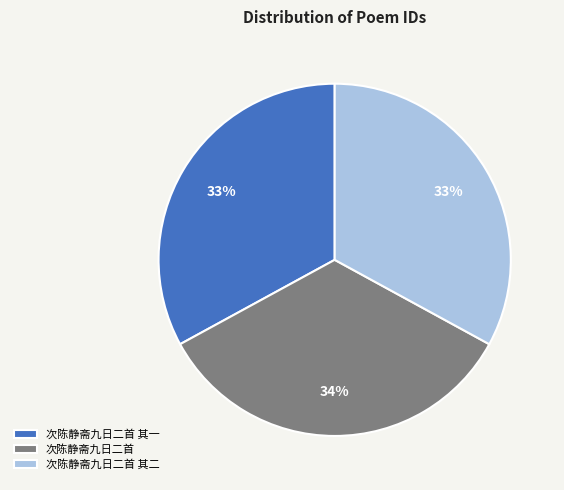

Which category has the biggest portion of the pie?

次陈静斋九日二首